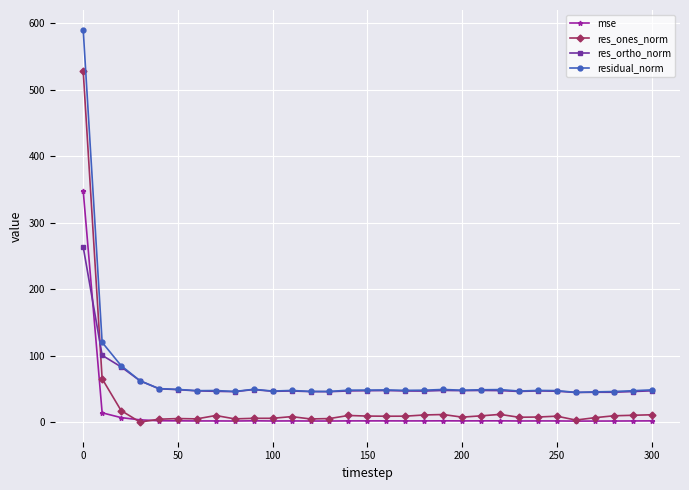

True or false: res_ones_norm and residual_norm intersect in this chart.

False